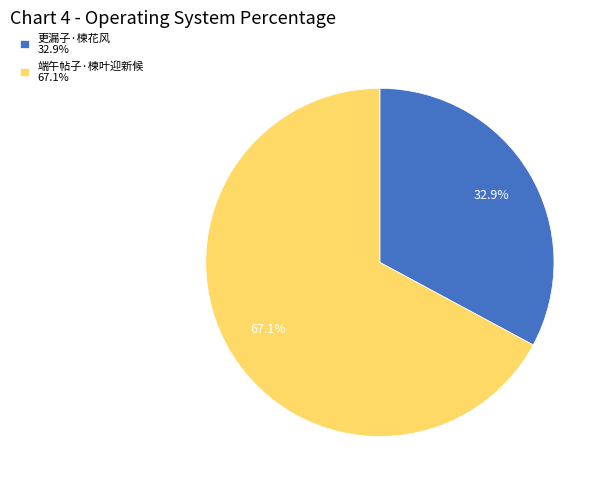

Rank the categories by value from highest to lowest.

端午帖子·楝叶迎新候, 更漏子·楝花风